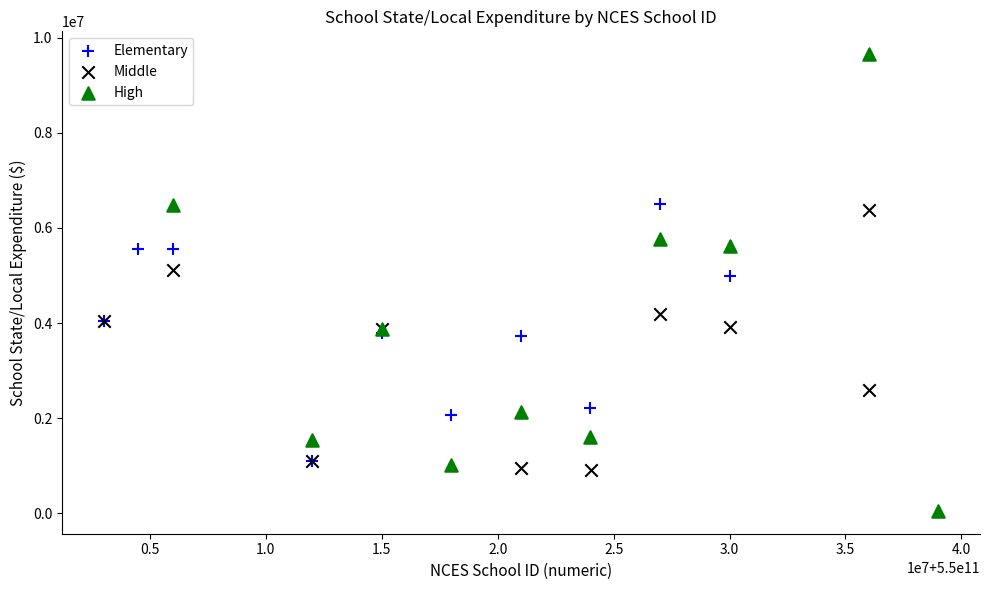

Which series reaches the maximum Y coordinate?

High